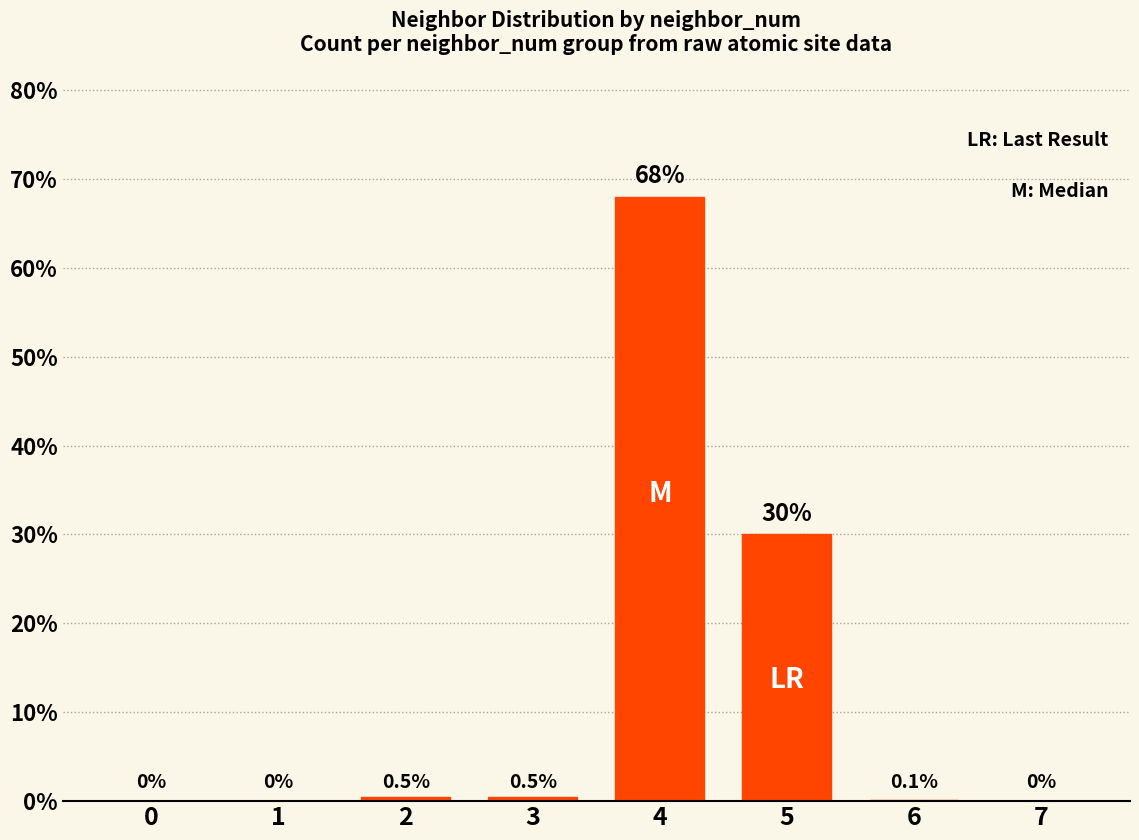

Between 5 and 6, which is larger?

5